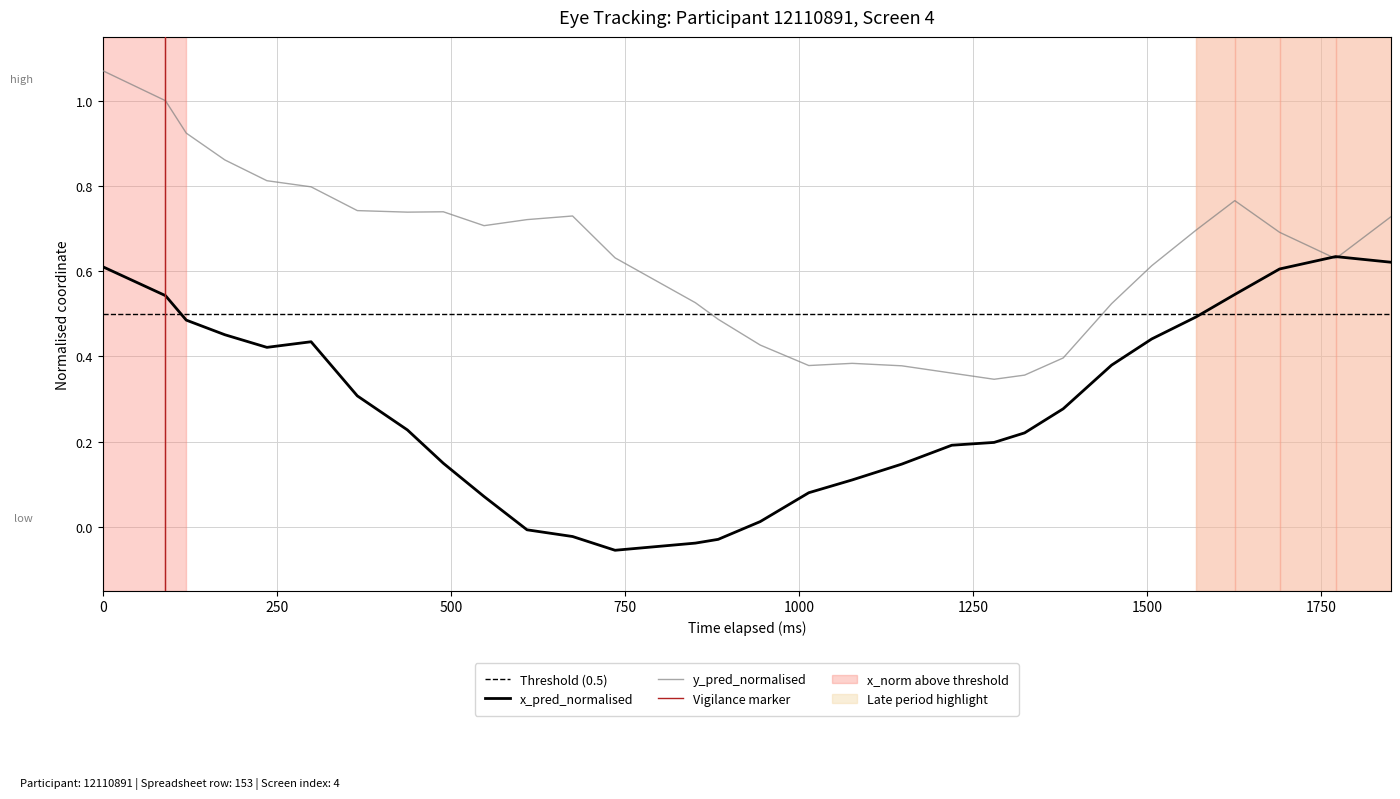

What is the value of the x_pred_normalised point at the 29th from the left?

0.6